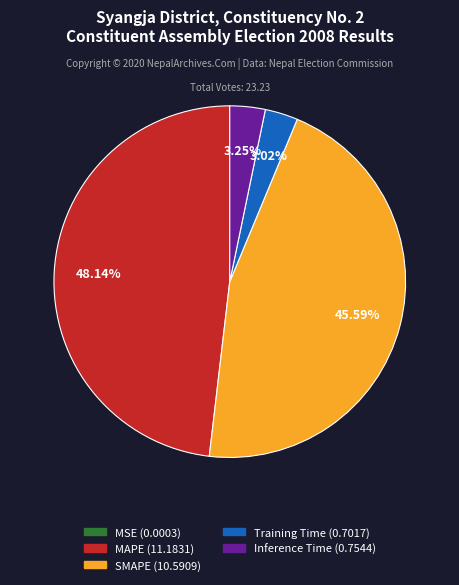

To the nearest percent, what is the difference between the largest and smallest slice percentages?

48%